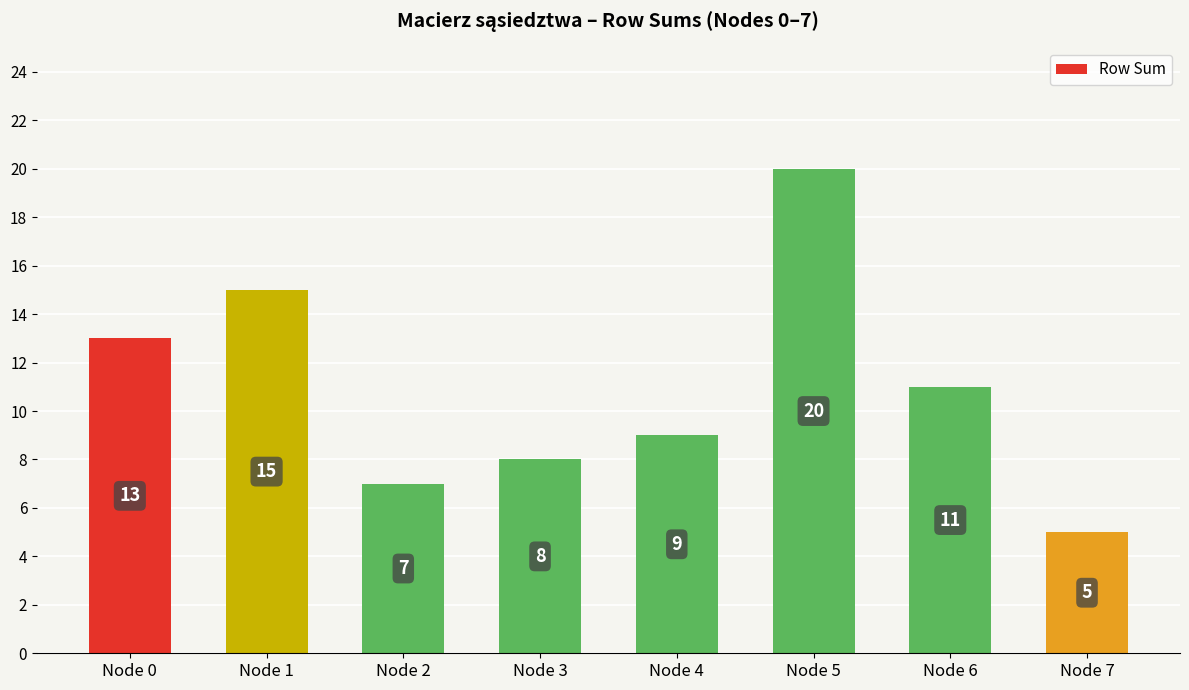

What is the sum of all values?

88